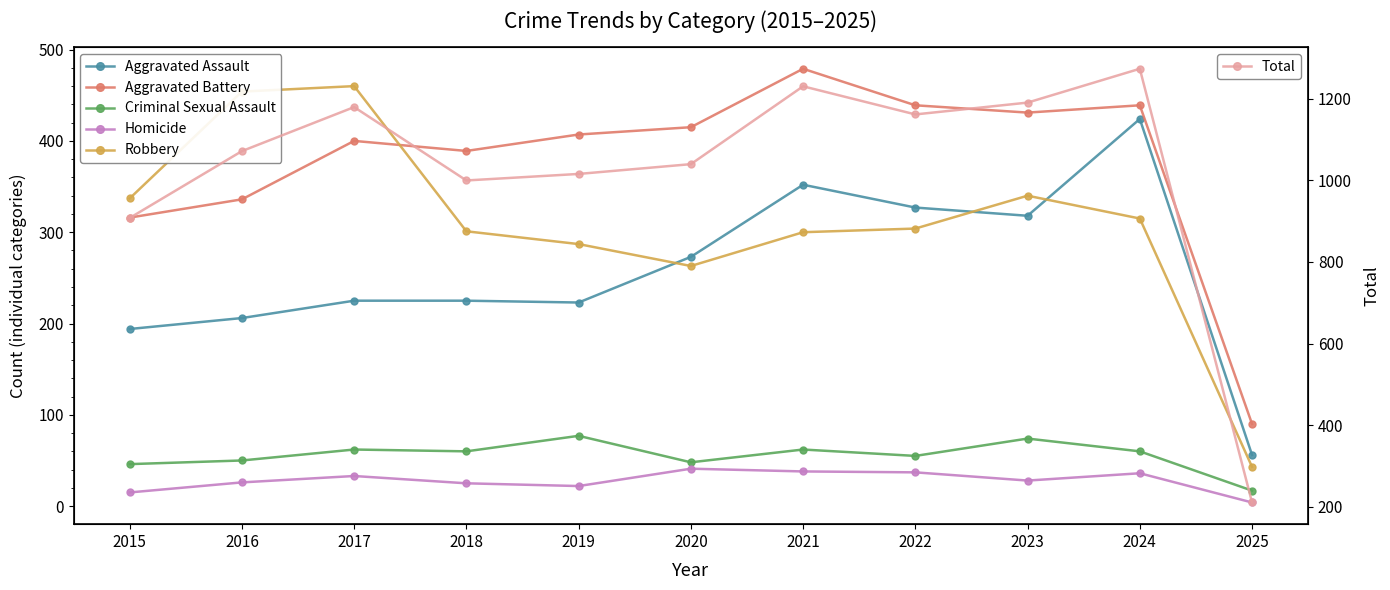

The value of Total at 2024 is 1274. True or false?

True